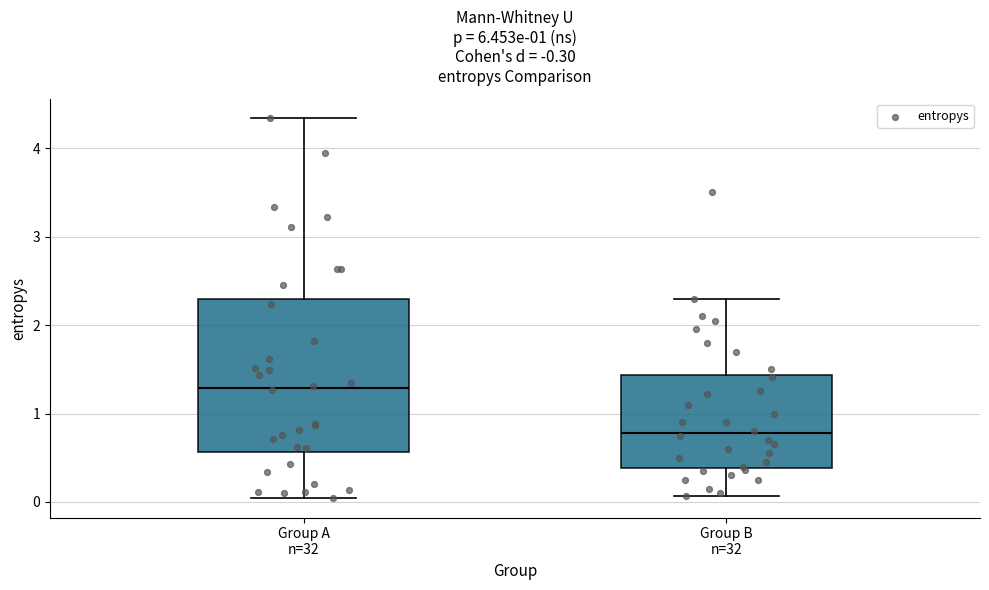

Which box is the tallest, from its lower edge to its upper edge?

Group A n=32